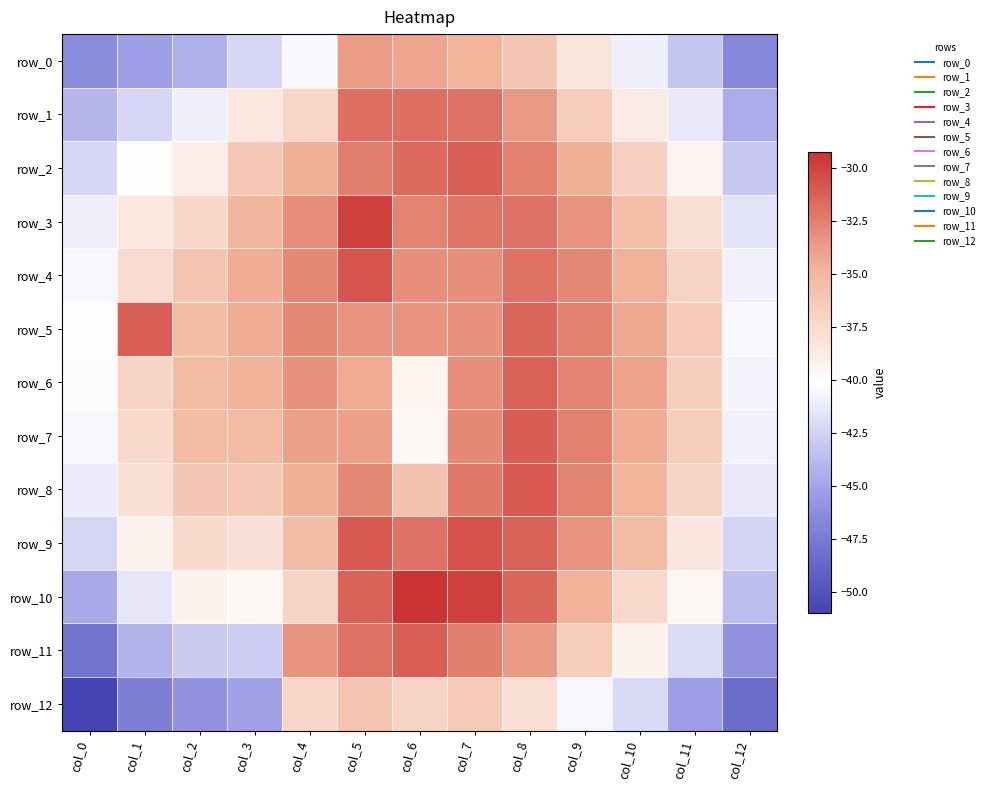

Which series has the largest range (max minus min)?

row_11